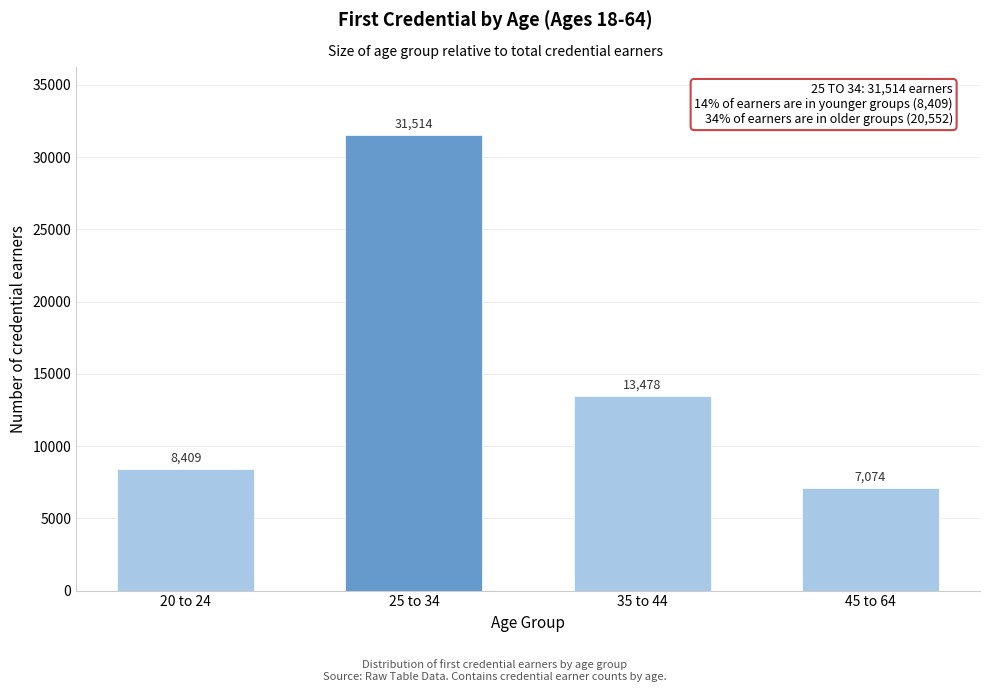

Reading right to left, what are all the values shown in this chart?

45 to 64=7074	35 to 44=13478	25 to 34=31514	20 to 24=8409